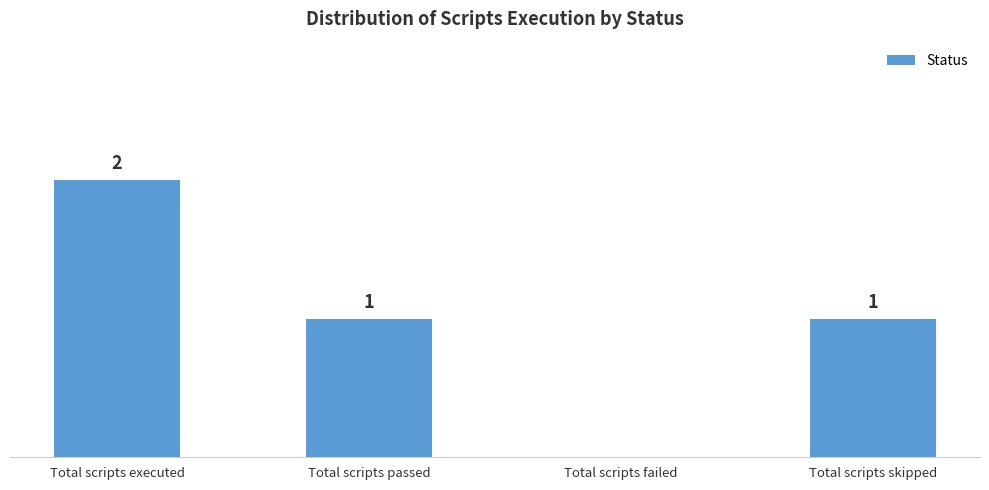

Which has a higher value, Total scripts executed or Total scripts passed?

Total scripts executed